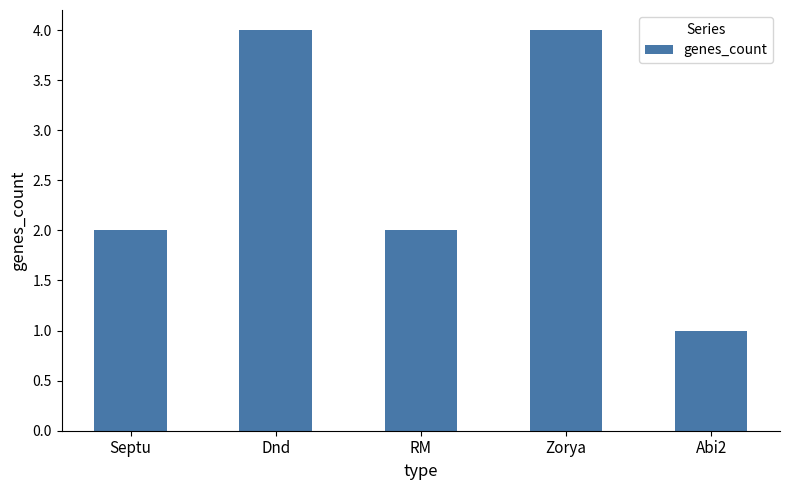

The value at Zorya is 5. True or false?

False